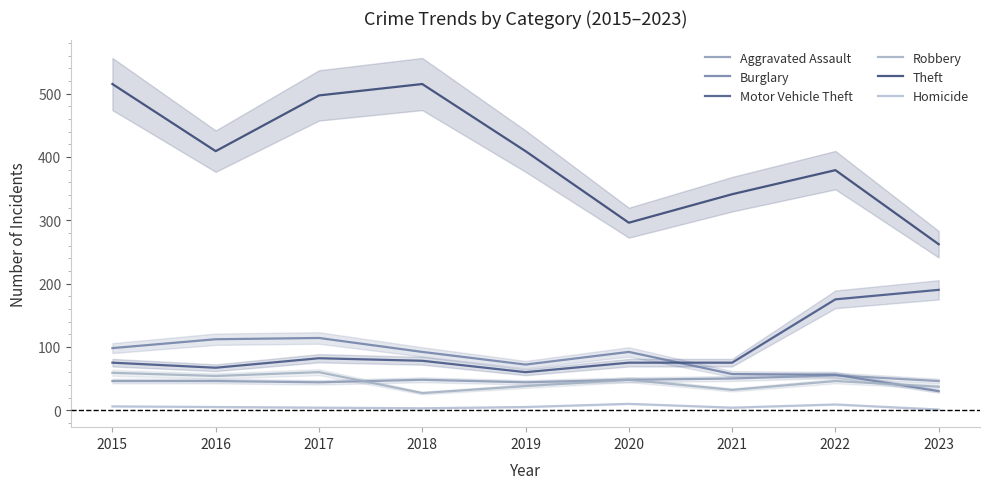

What is the approximate value of Theft at 2023, to the nearest 50?

250